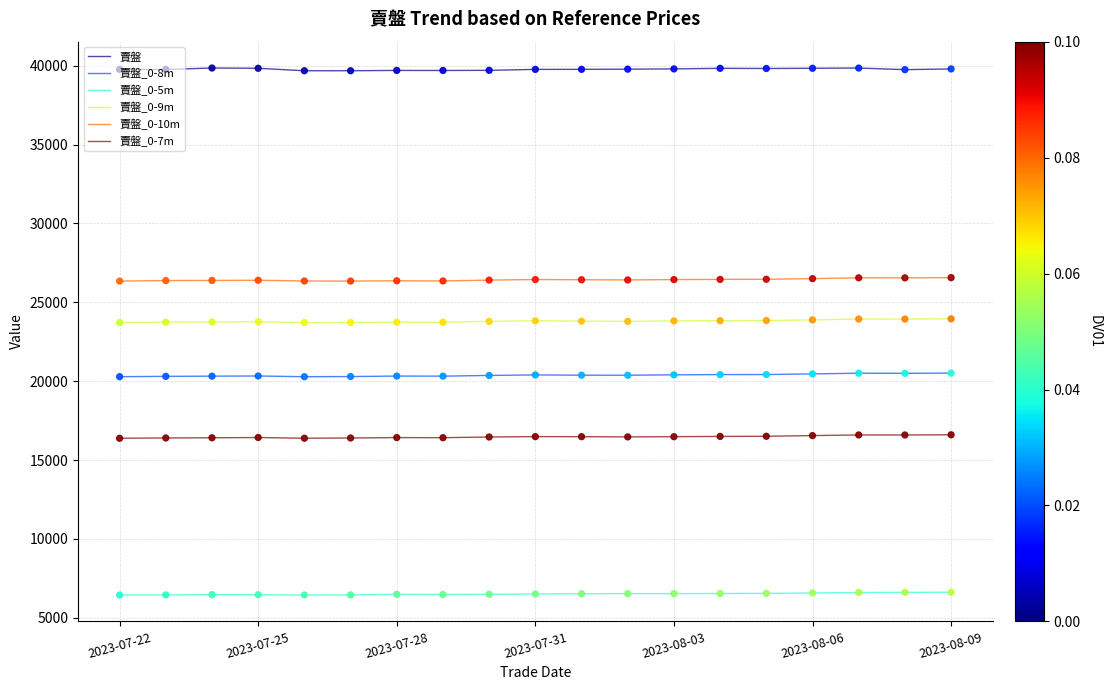

What is the maximum value for 賣盤_0-10m?

26564